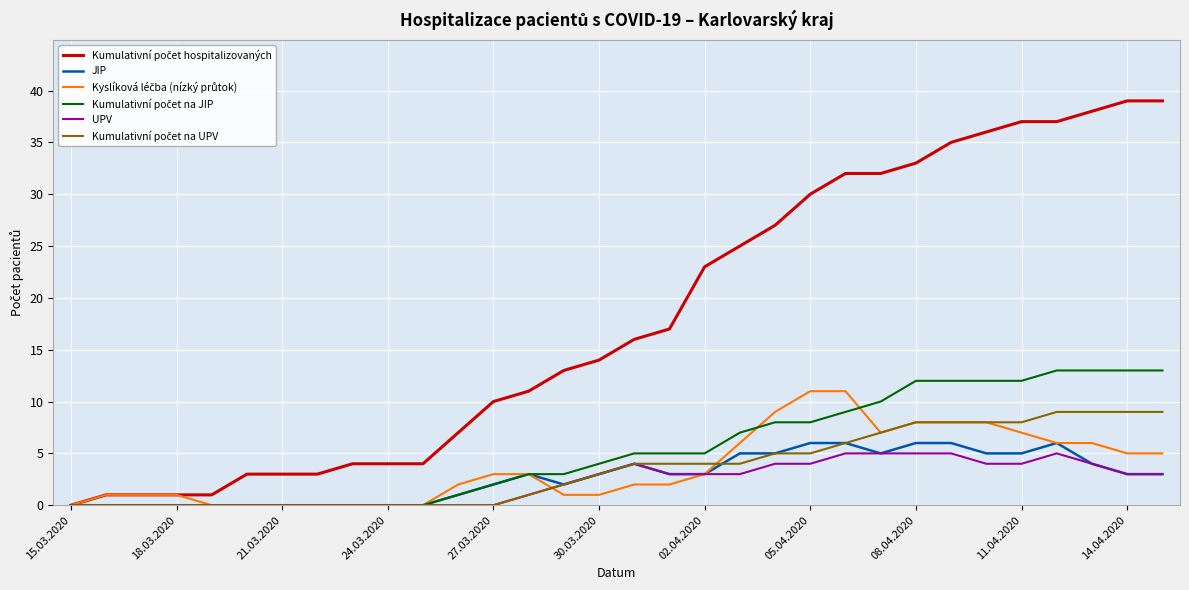

What is the highest value of the UPV series?

5